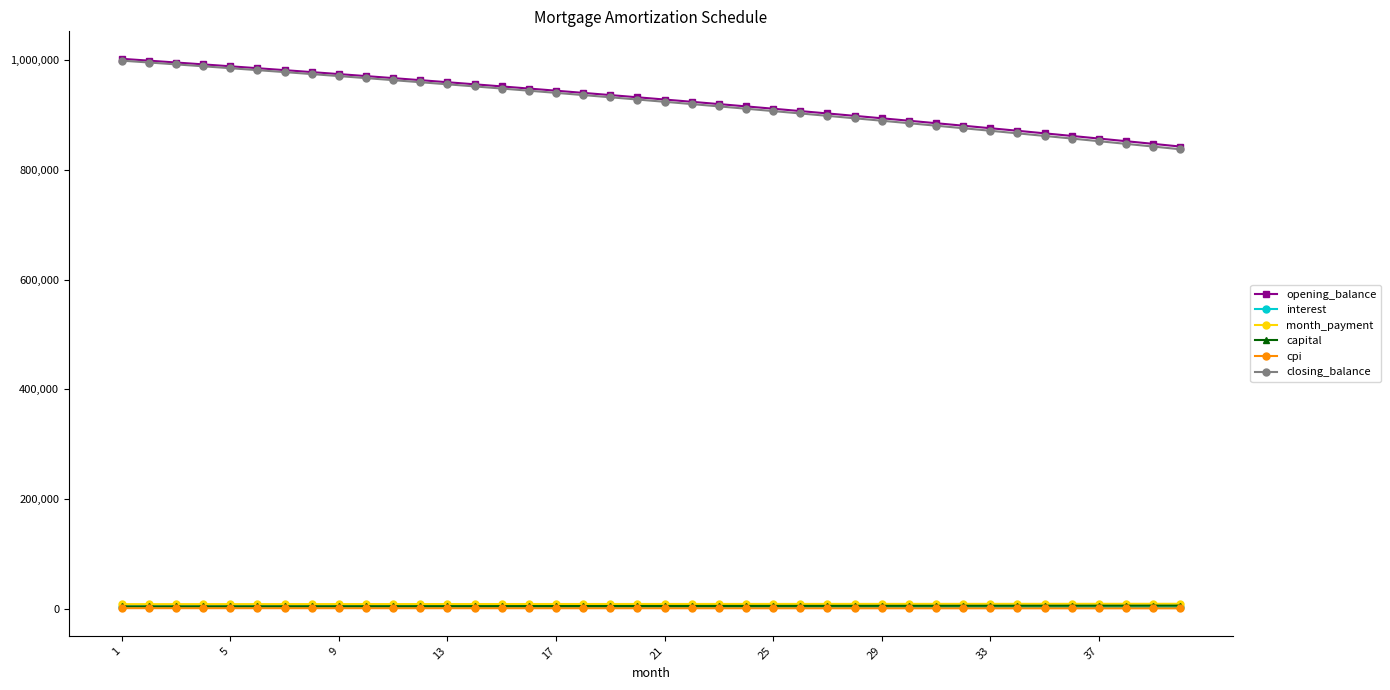

At how many categories does at least one series exceed 688120?

40